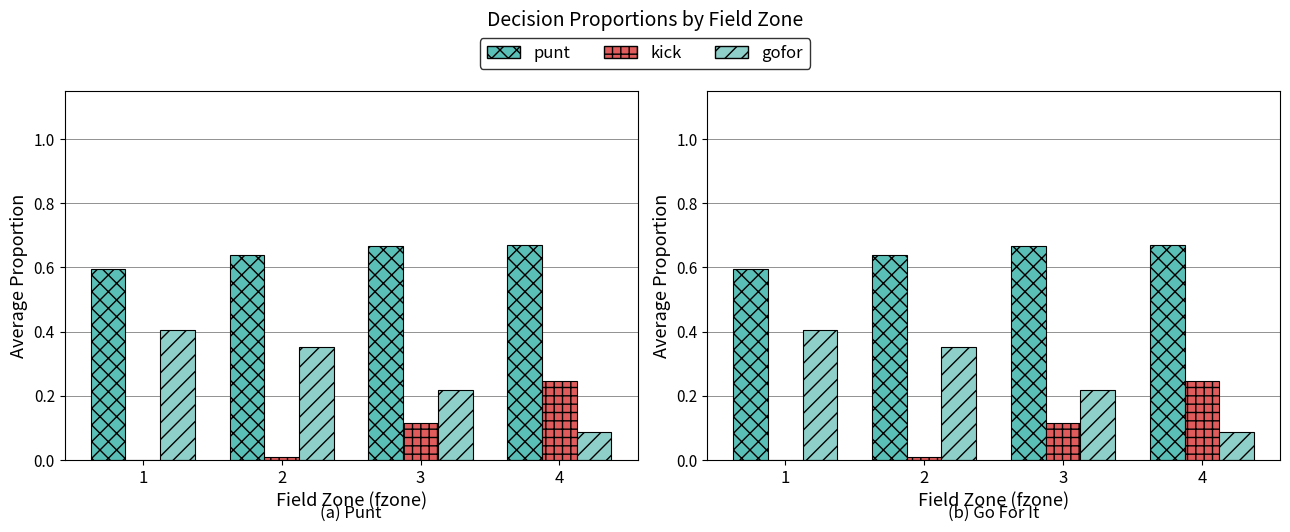

Rank the series by their maximum value, from highest to lowest.

punt, gofor, kick